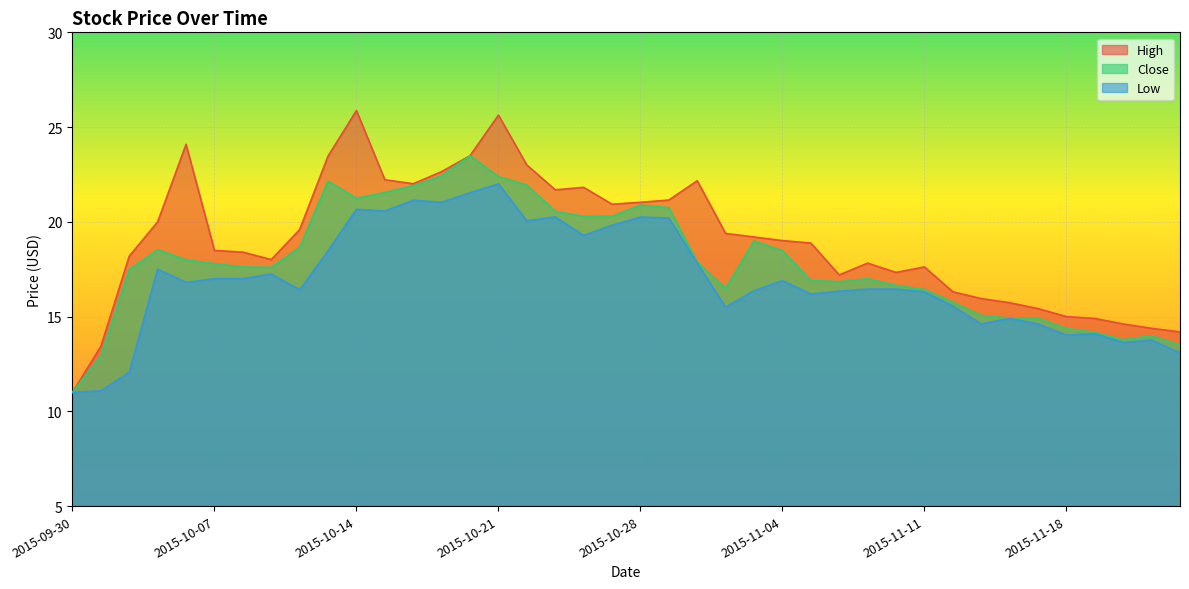

Count the number of data series in this chart.

3